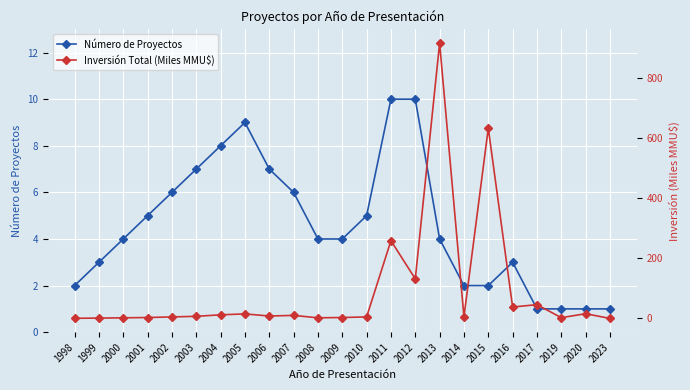

Is it true that Inversión Total (Miles MMU$) equals 2.8 at 2008?

False